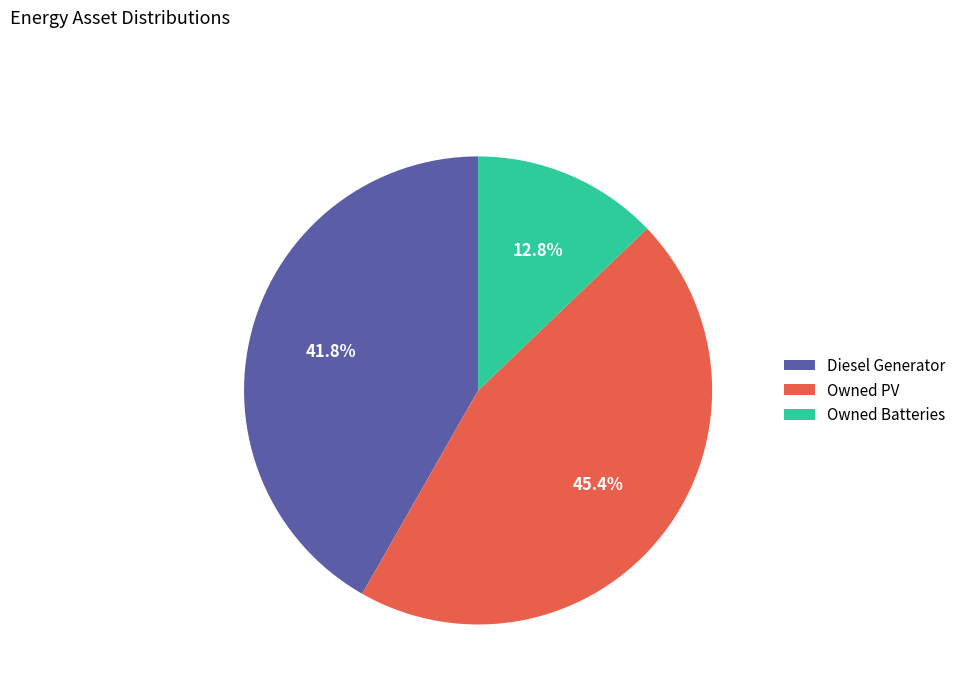

Rank the categories by value from highest to lowest.

Owned PV, Diesel Generator, Owned Batteries